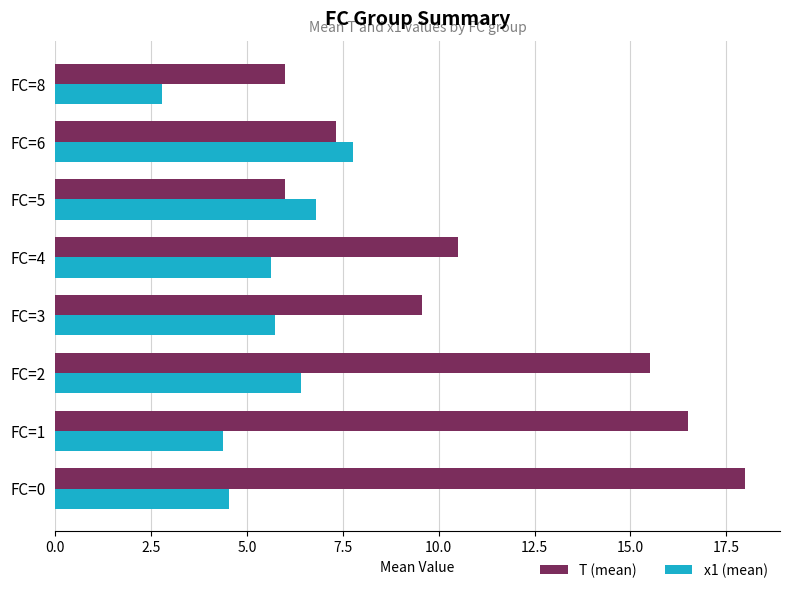

What is the spread (max minus min) of values at FC=3?

3.8